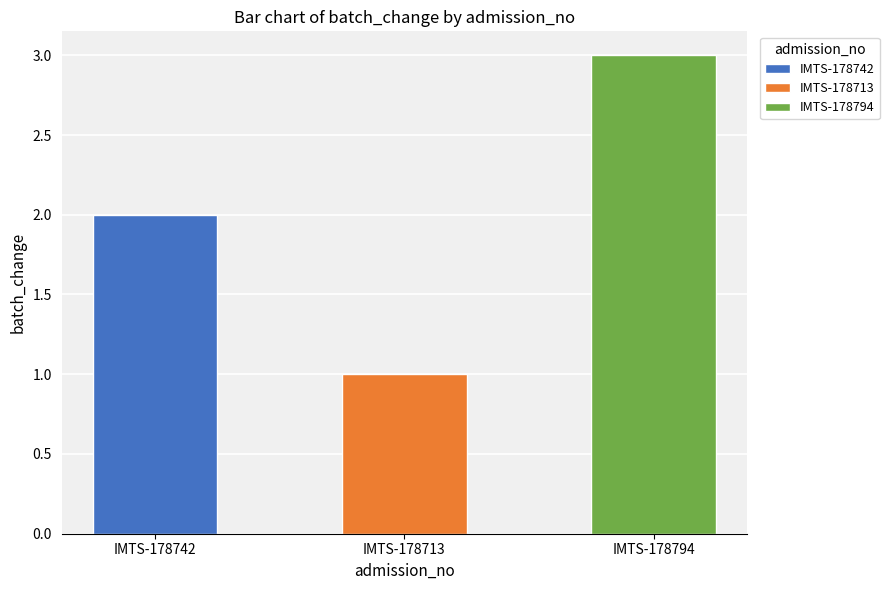

What is the label of the 3rd bar from the right?

IMTS-178742